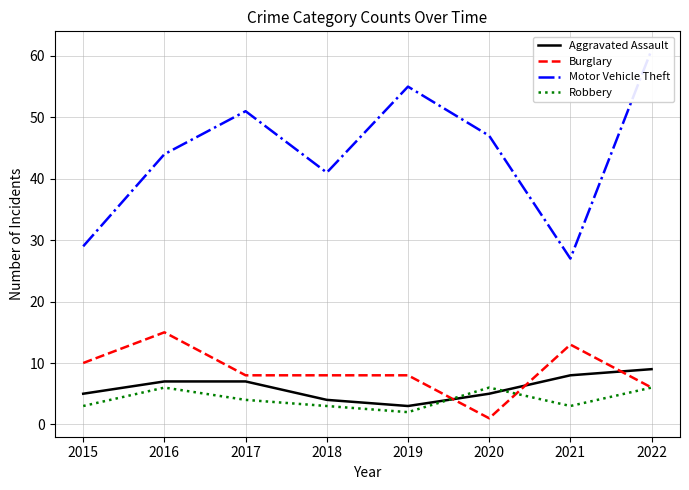

What is the smallest value displayed?

1